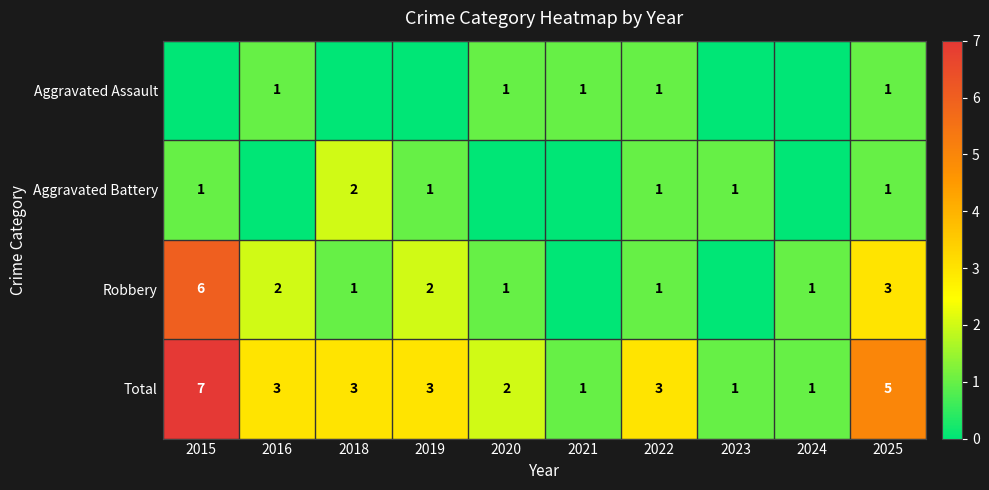

Which category has the lowest value in the Aggravated Battery series?

2016